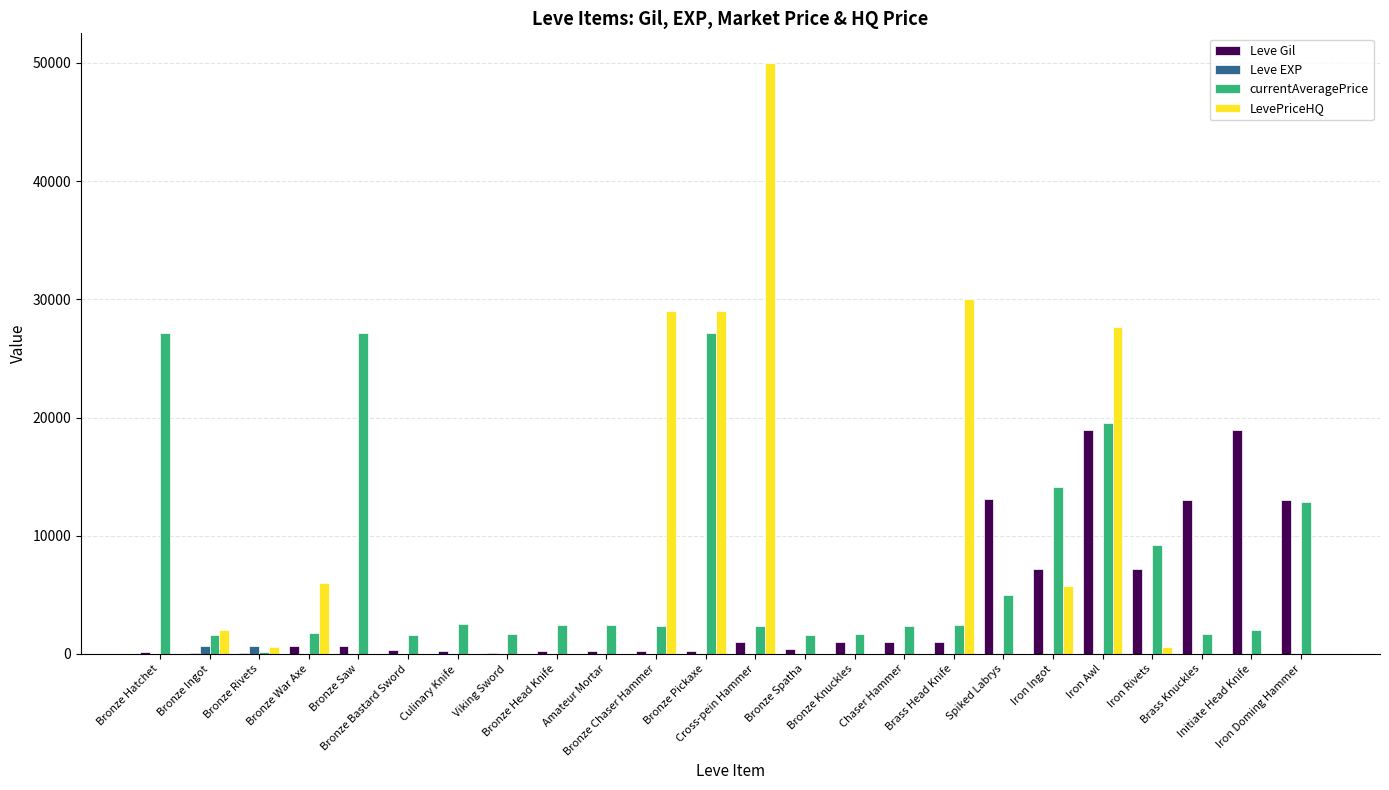

What is the spread (max minus min) of values at Spiked Labrys?

13090